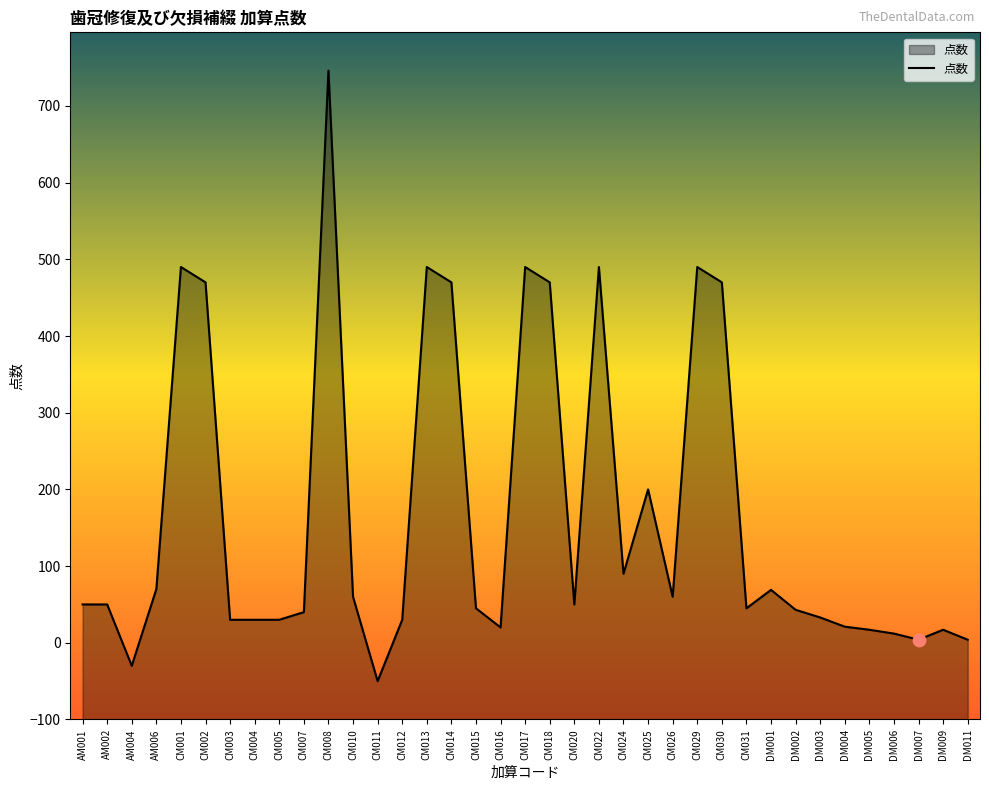

What is the change in value from CM004 to DM011?

-26